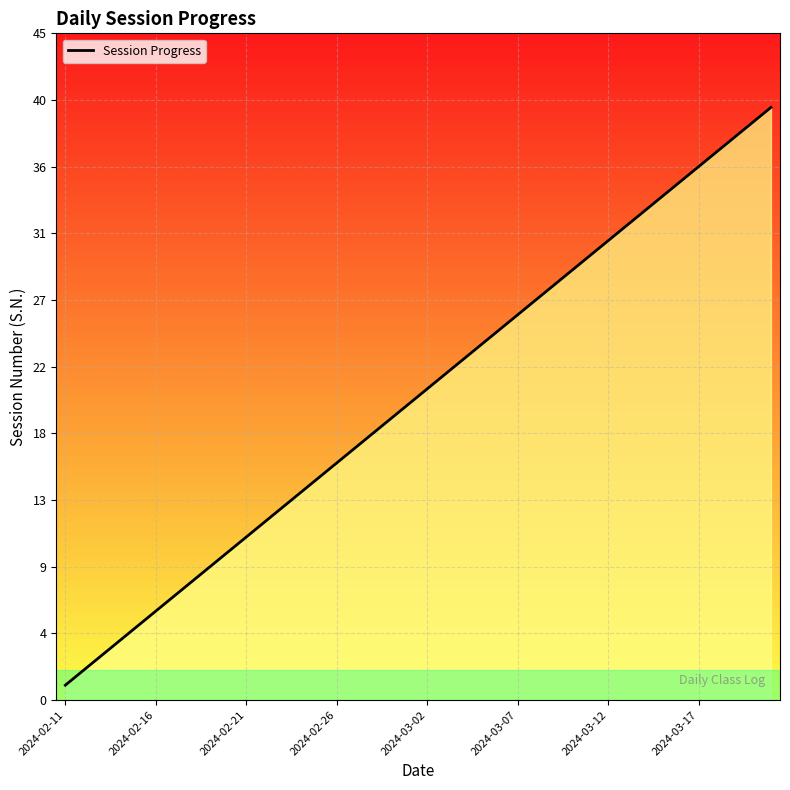

Does the chart display data point markers on the line(s)?

No